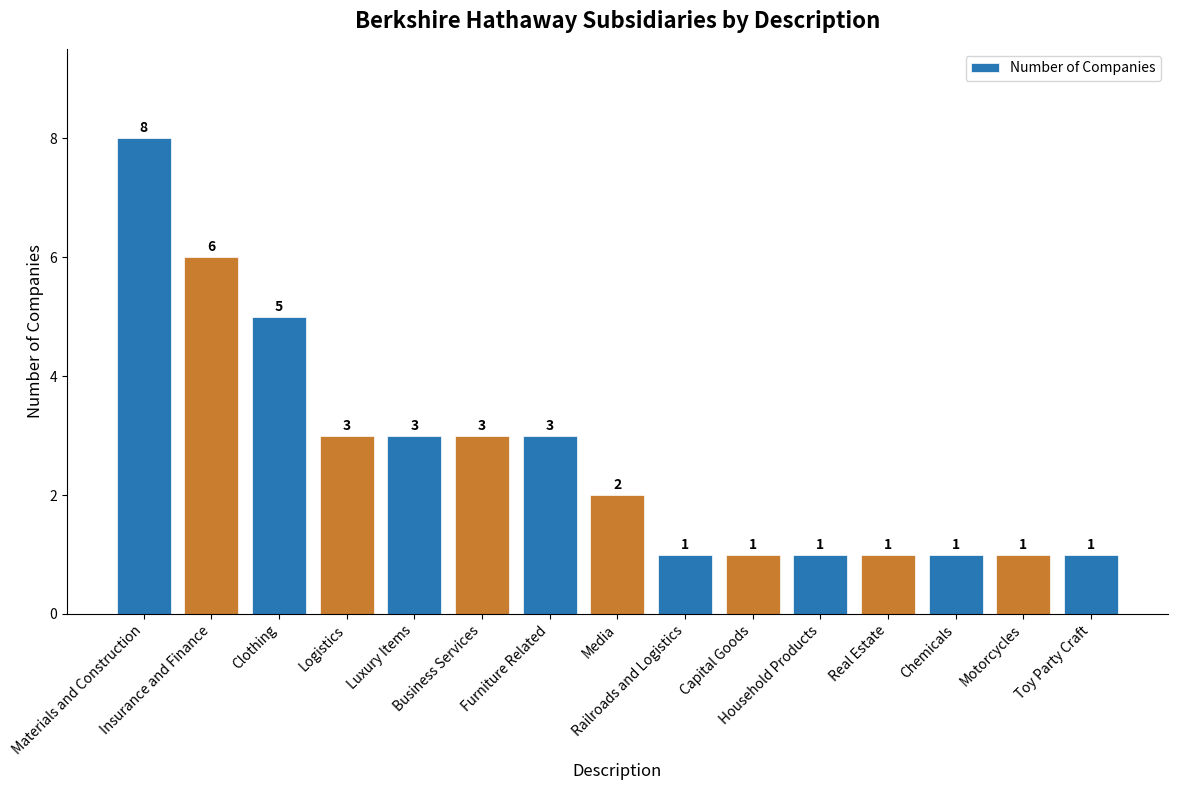

At which label does the data first exceed 2?

Materials and Construction